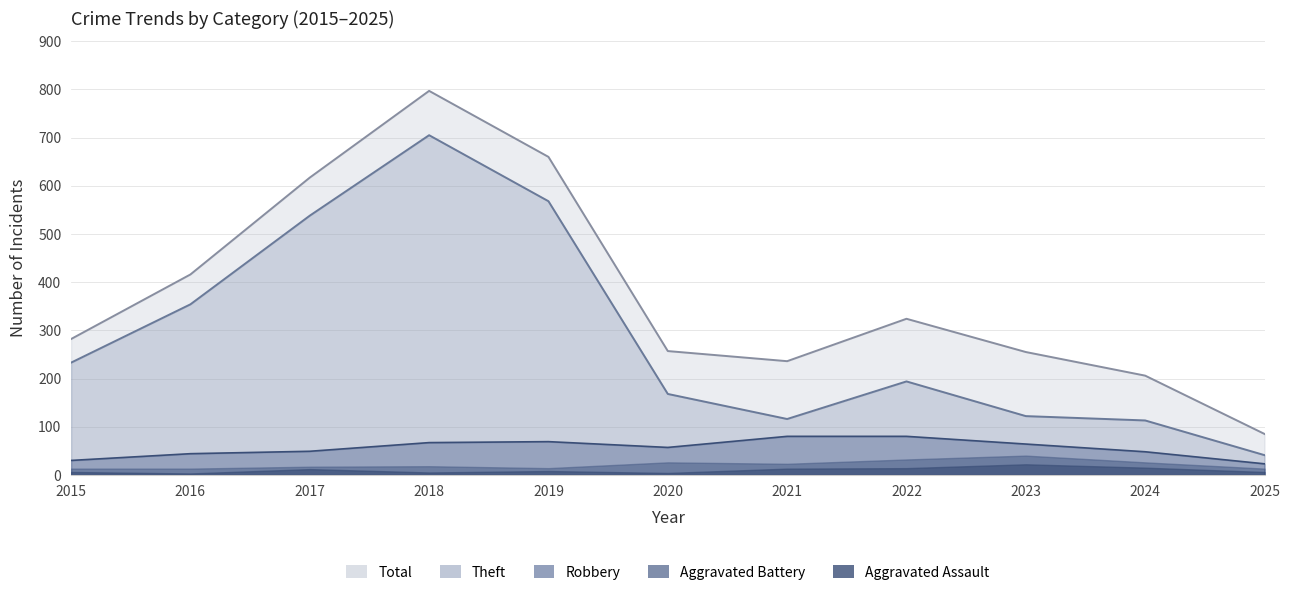

True or false: Theft and Aggravated Assault cross at least once.

False